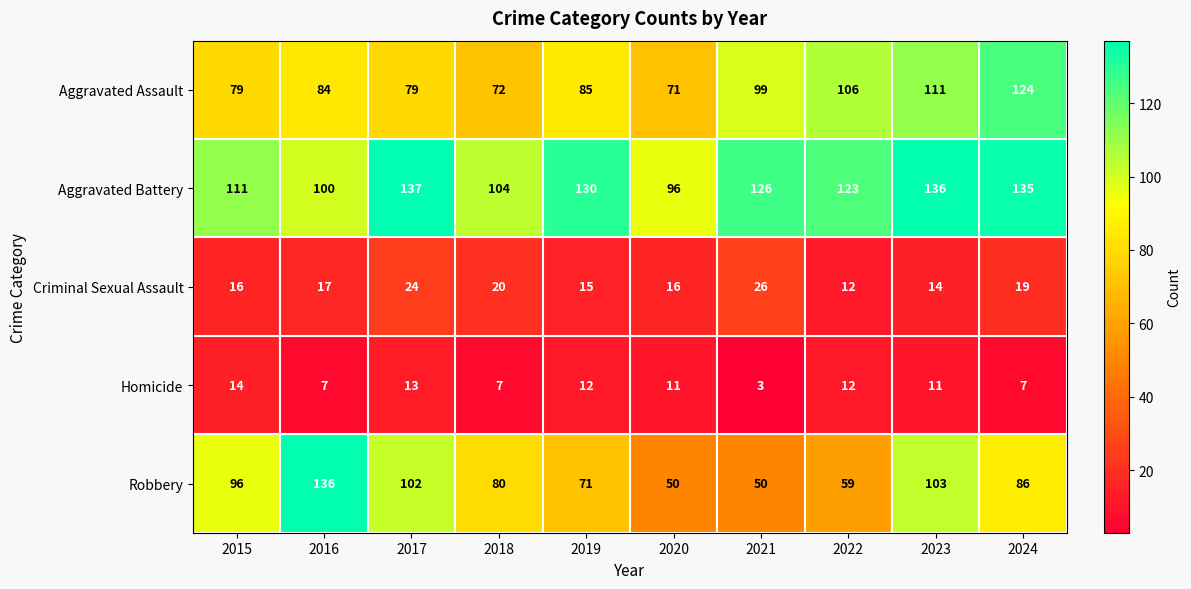

What is the difference between the maximum and minimum values in the Homicide series?

11